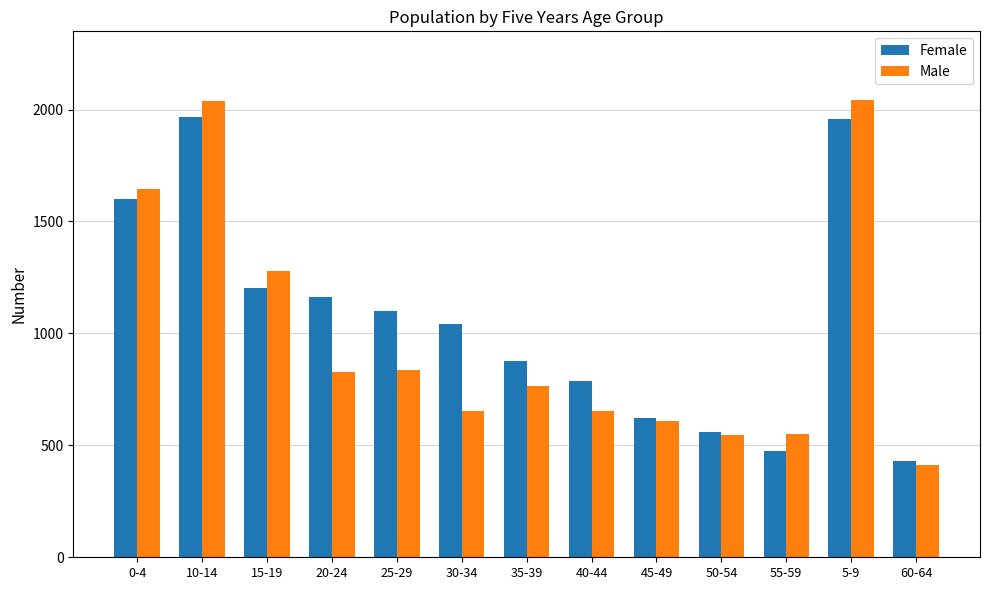

What are all the series names shown in the legend?

Female, Male